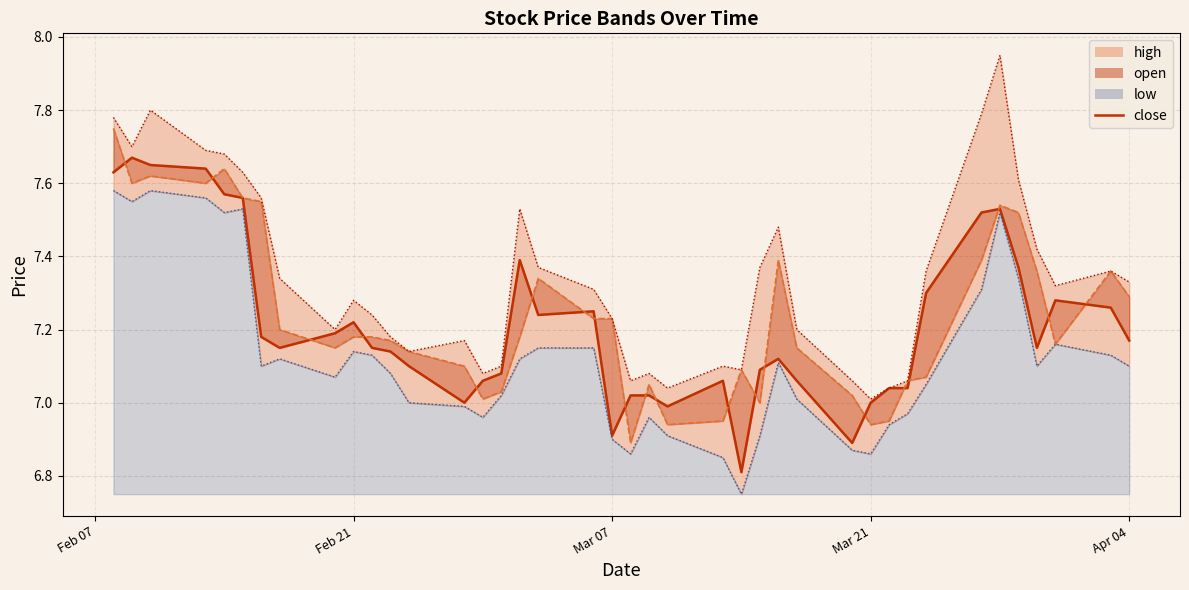

Which series has the largest range (max minus min)?

high (line)